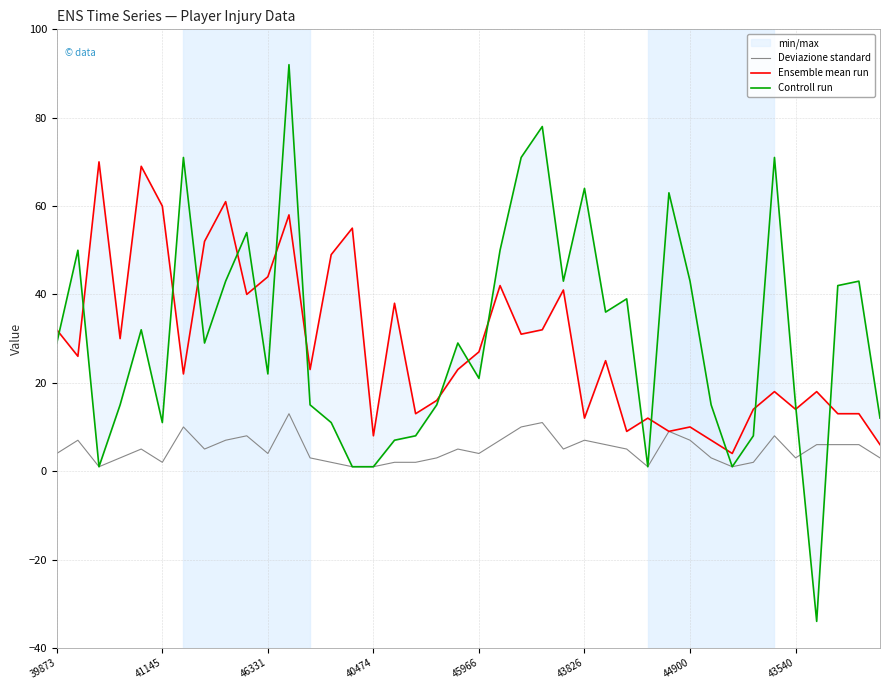

True or false: Deviazione standard has more than 0 points higher than both neighbors.

True